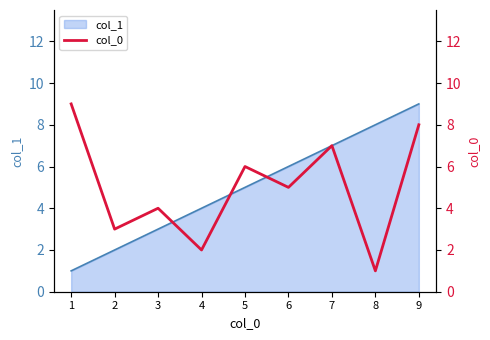

True or false: col_1 has a value of 7 at 7.

True